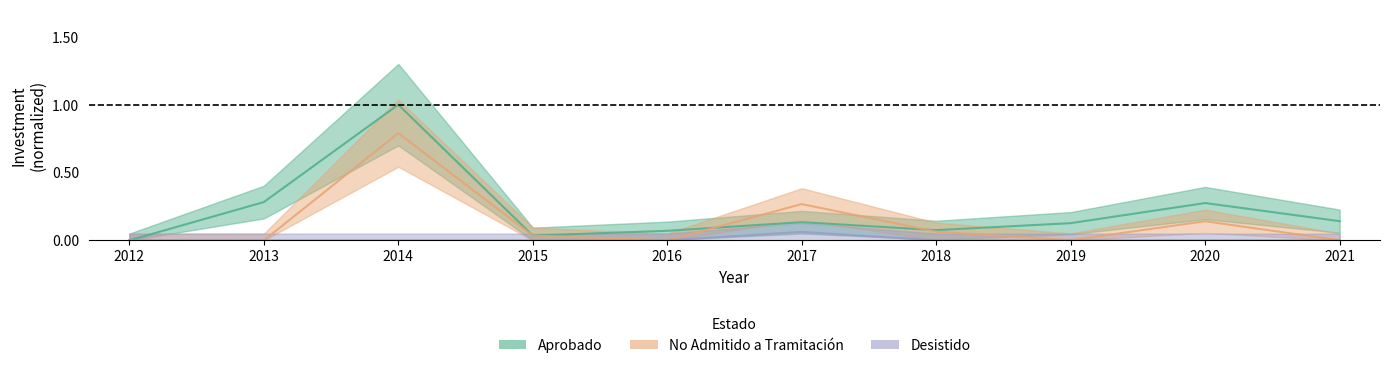

What is the value of the No Admitido a Tramitación point at the 6th from the left?

0.3